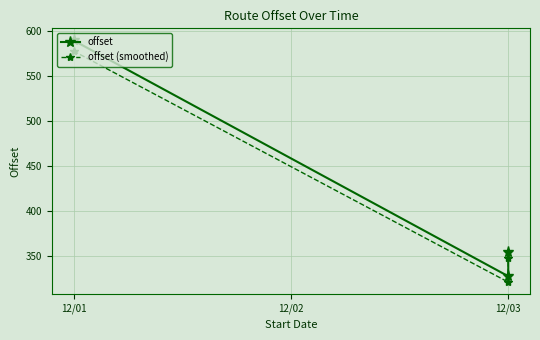

At 12/03, list the series in order from largest to smallest.

offset, offset (smoothed)